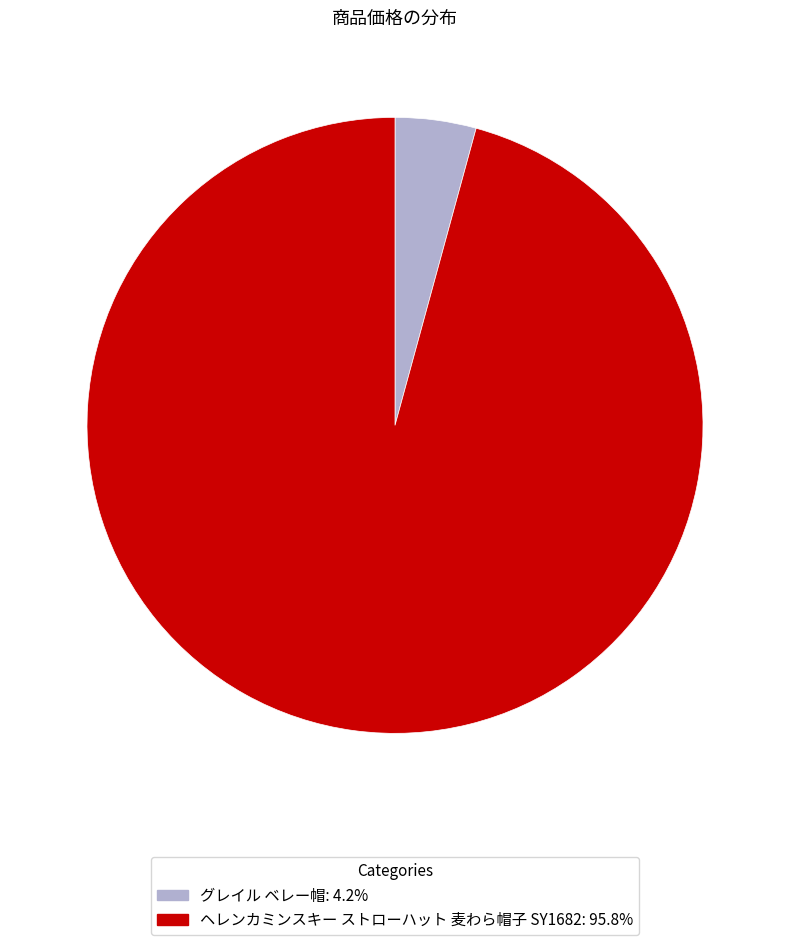

What is the ratio of the value at ヘレンカミンスキー ストローハット 麦わら帽子 SY1682 to the value at グレイル ベレー帽?

22.6